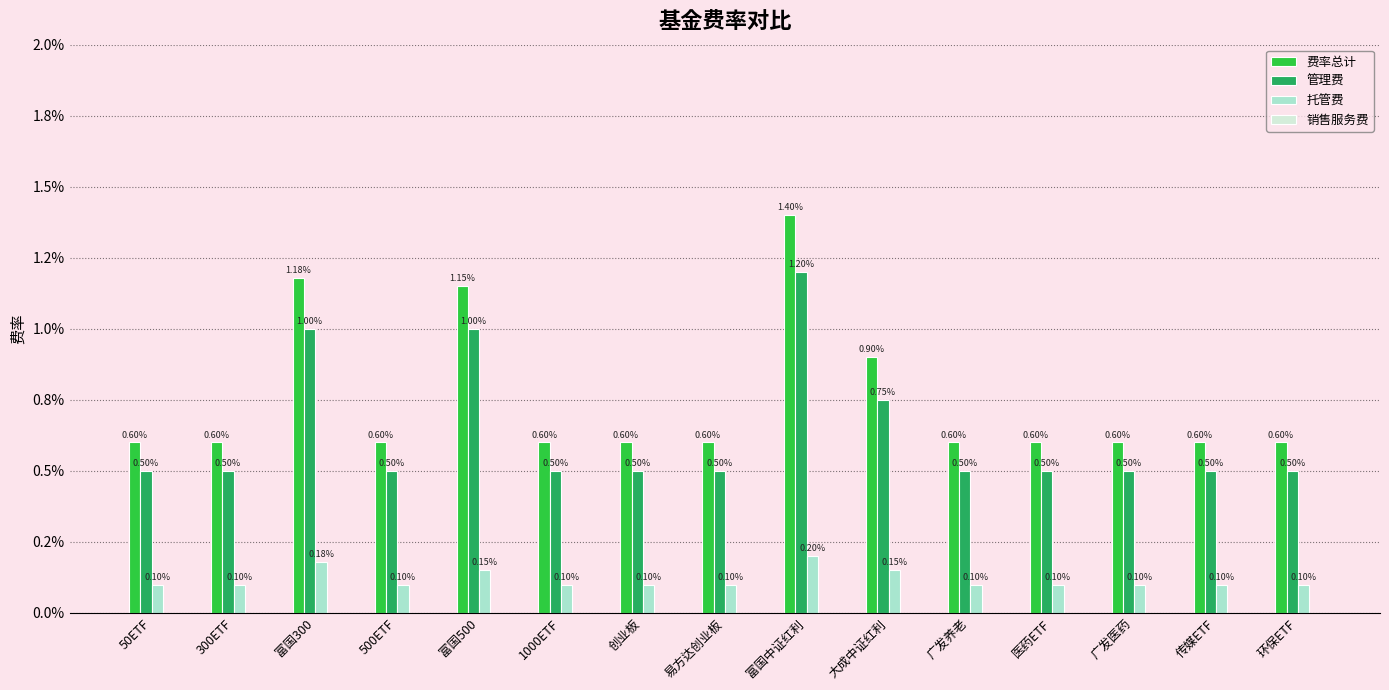

At which category is the sum across all series the highest?

富国中证红利